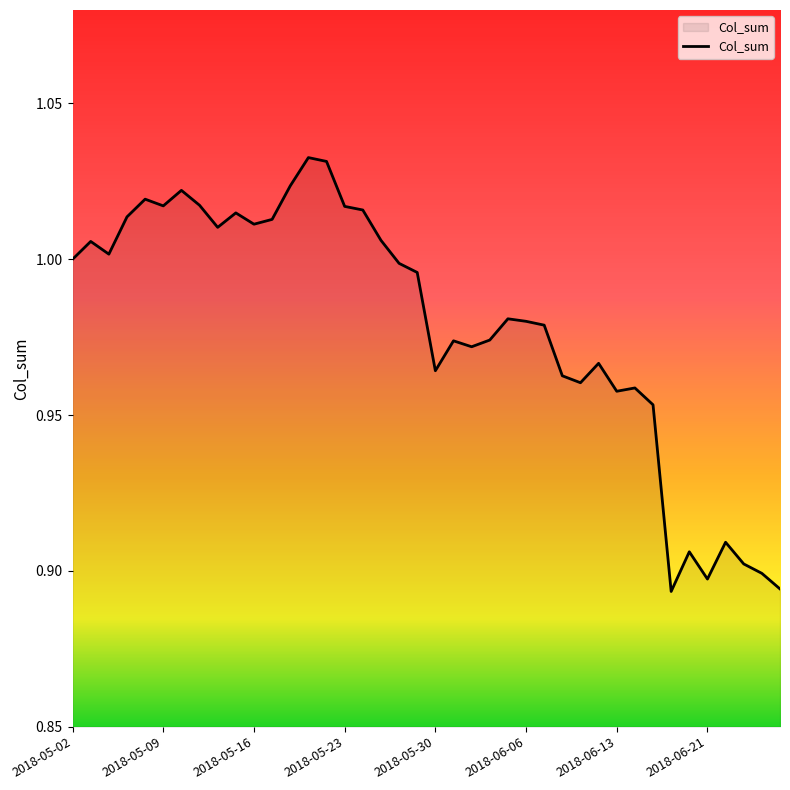

How many interior local valleys (lower than both neighbors) does the data have?

10